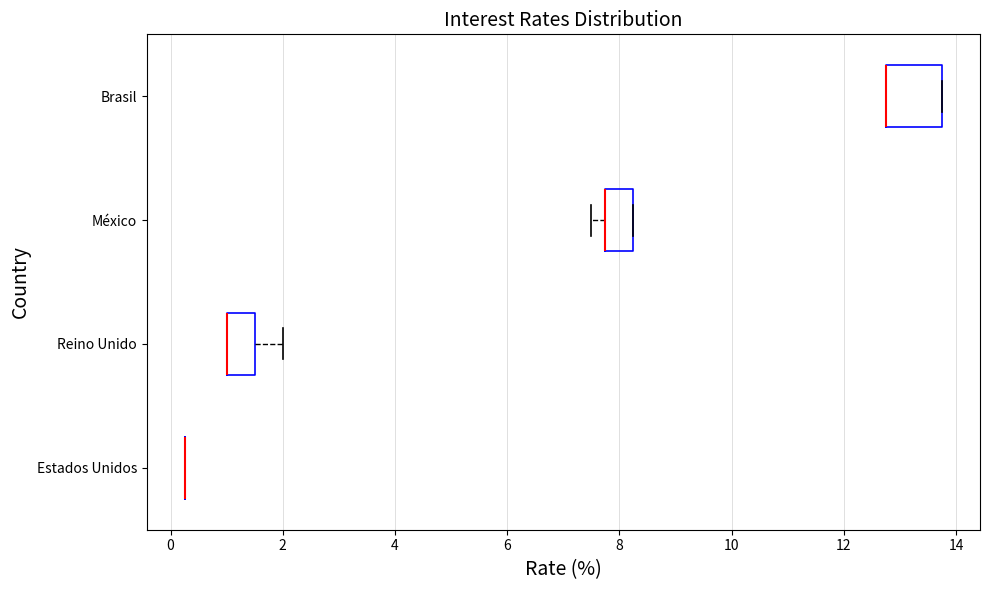

Reading bottom to top, transcribe this box plot: for each box, give where its median line is, the range the box spans, and where its two whiskers end, as read against the x-axis. The values are not printed on the chart, so give them approximately, as read against the axis.

Estados Unidos: box collapsed to a line at 0.2, whiskers 0.2 to 0.2
Reino Unido: median 1.0 (drawn on the box's left edge), box 1.0 to 1.6, whiskers 1.0 to 2.0
México: median 7.8 (drawn on the box's left edge), box 7.8 to 8.2, whiskers 7.6 to 8.2
Brasil: median 12.8 (drawn on the box's left edge), box 12.8 to 13.8, whiskers 12.8 to 13.8